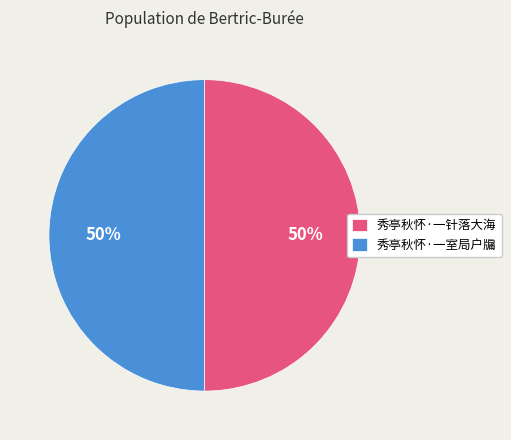

What is the ratio of the value at 秀亭秋怀·一针落大海 to the value at 秀亭秋怀·一室局户牖?

1.0